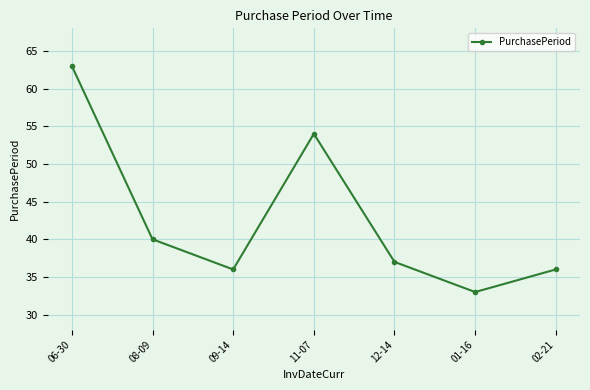

Does the chart display data point markers on the line(s)?

Yes